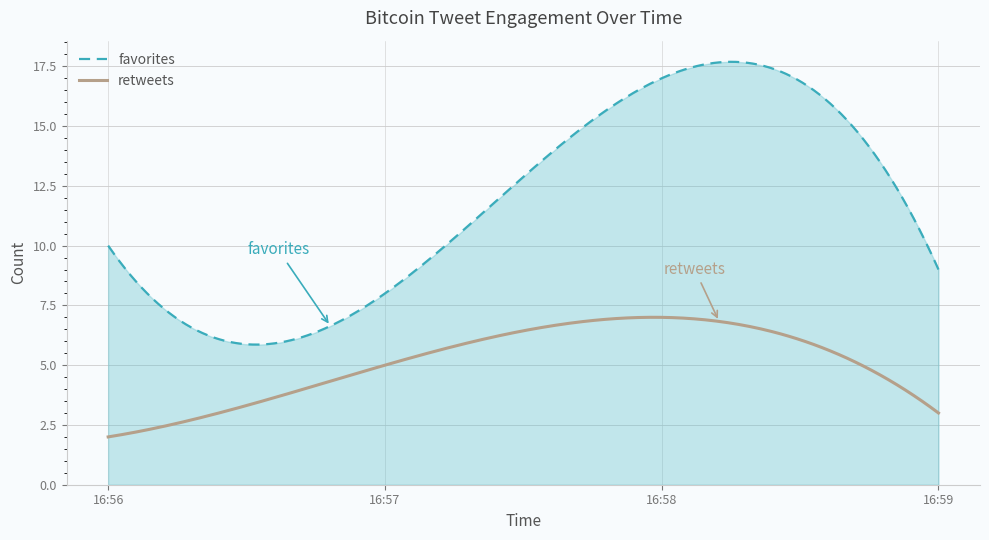

True or false: retweets and favorites intersect in this chart.

False